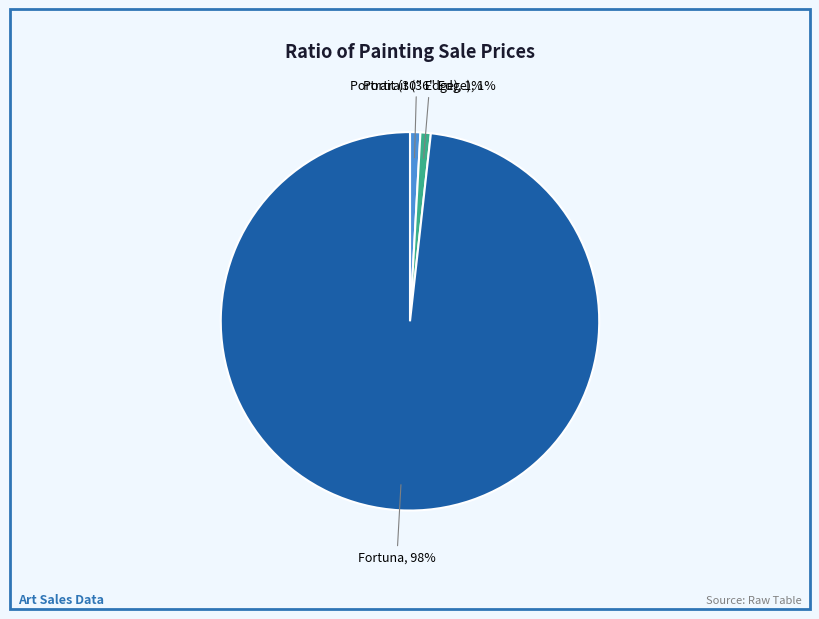

To the nearest percent, what is the difference between the largest and smallest slice percentages?

97%